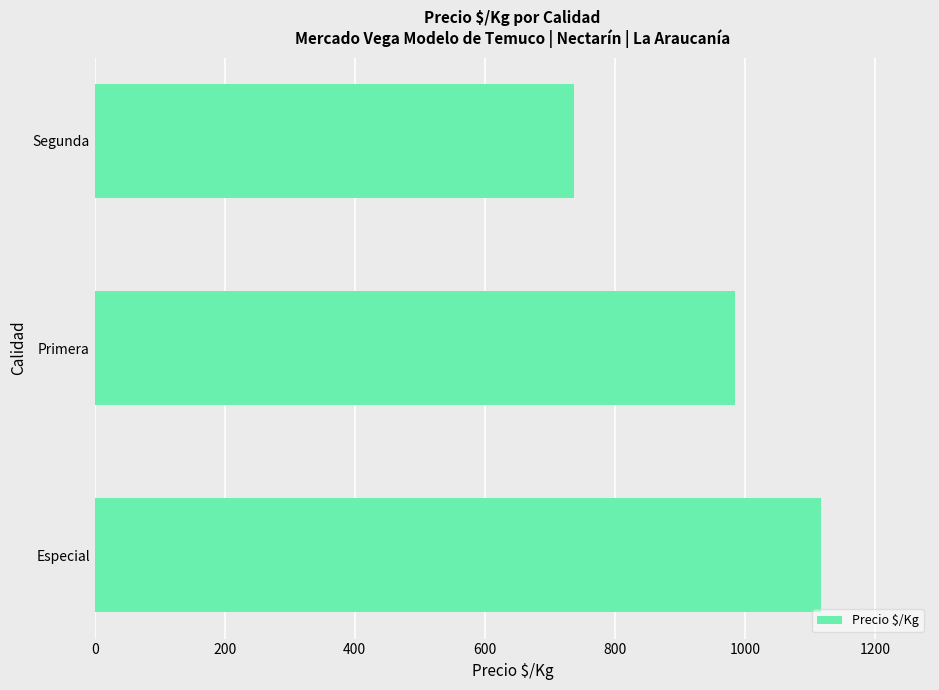

The value at Segunda is 463. True or false?

False